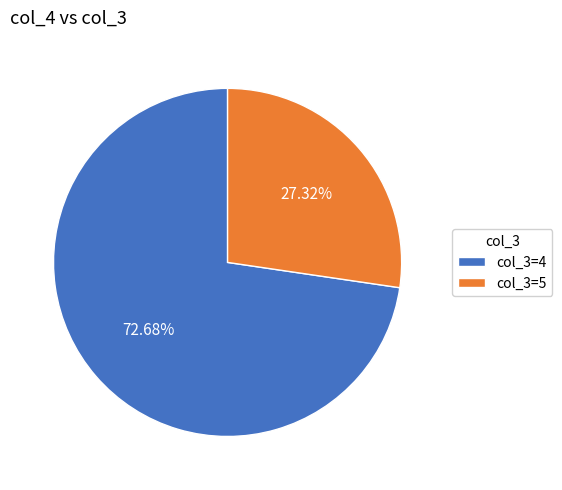

Count the number of slices in the pie.

2